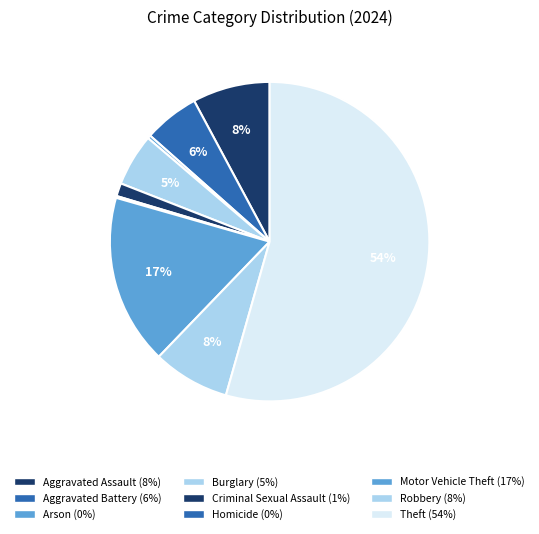

To the nearest percent, what is the average slice percentage?

11%